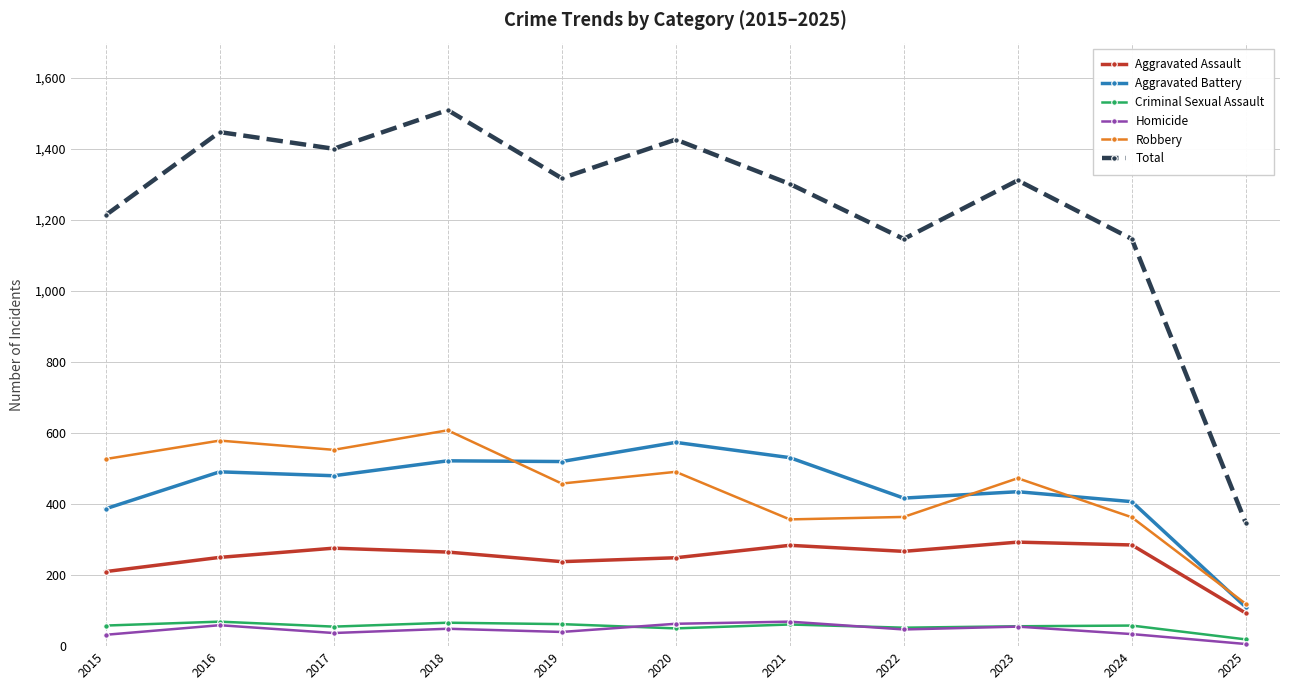

True or false: Total has more than 1 points higher than both neighbors.

True